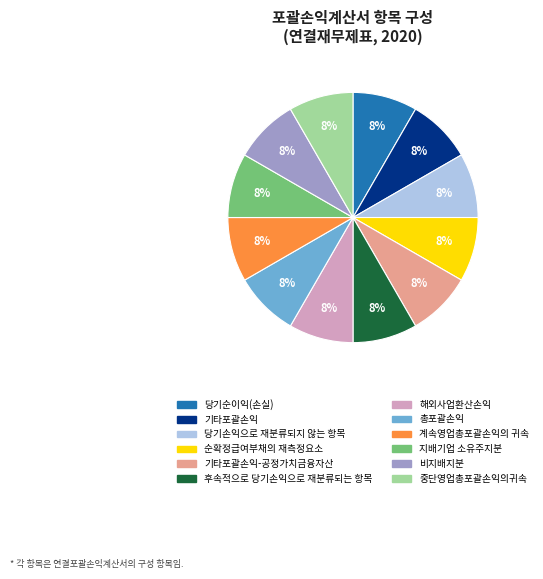

To the nearest percent, what is the average slice percentage?

8%